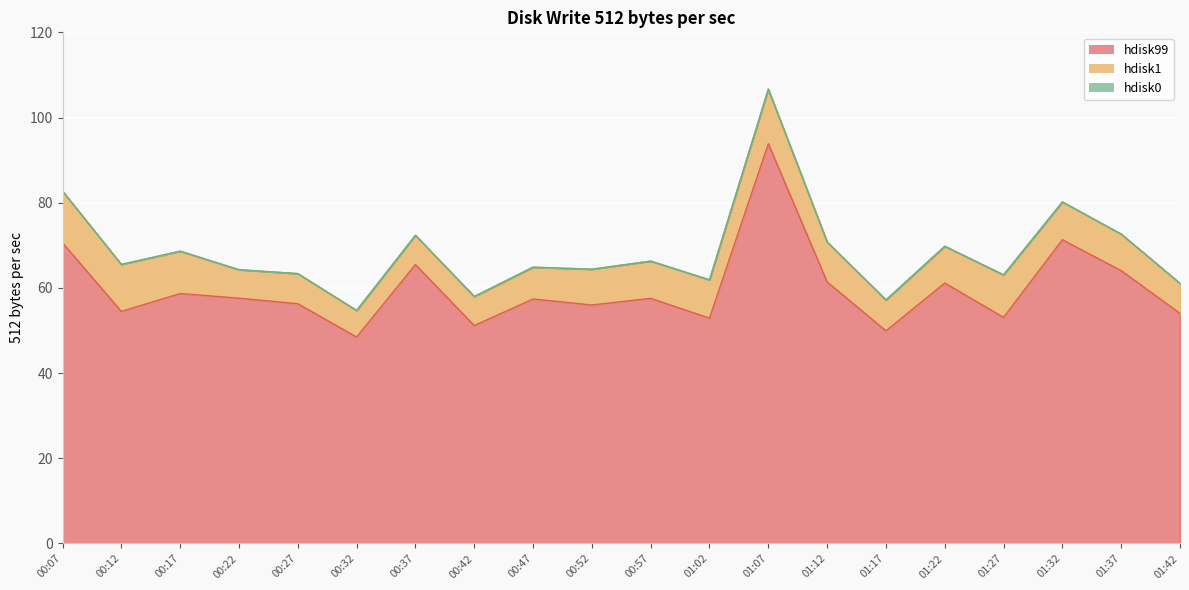

Rank the series at 01:17 from lowest to highest value.

hdisk0, hdisk1, hdisk99